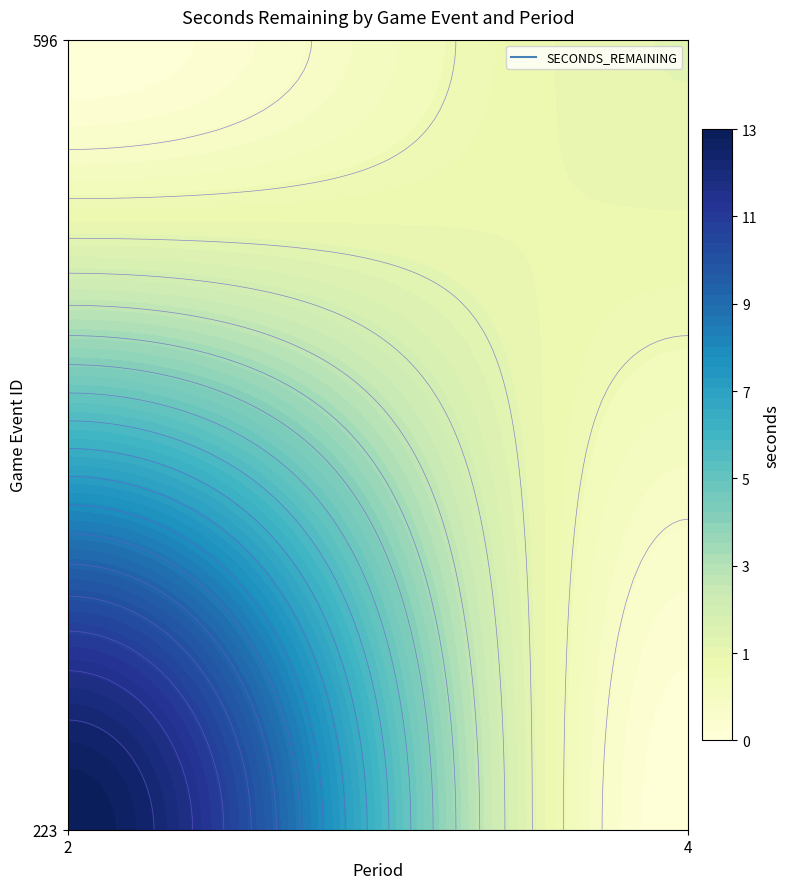

True or false: 223 has a value of -6 at 596.

False